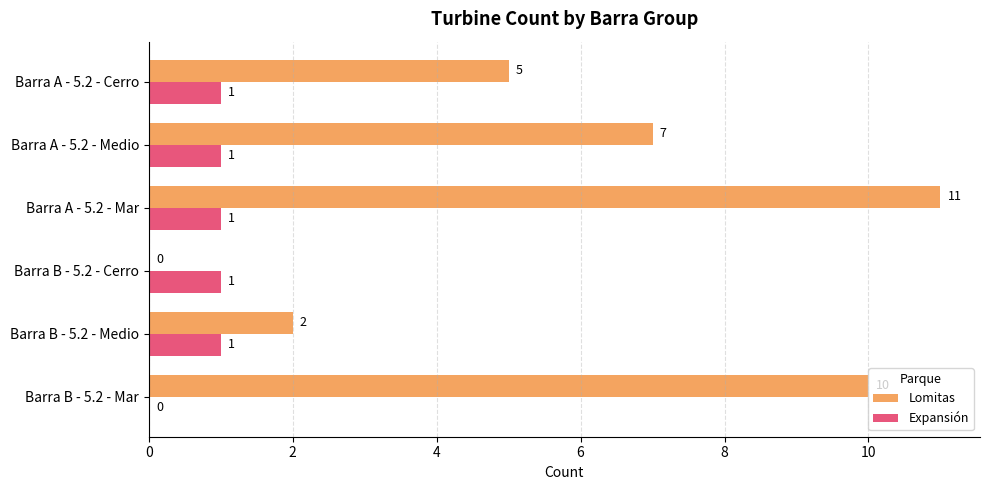

The value of Lomitas at Barra A - 5.2 - Medio is 7. True or false?

True